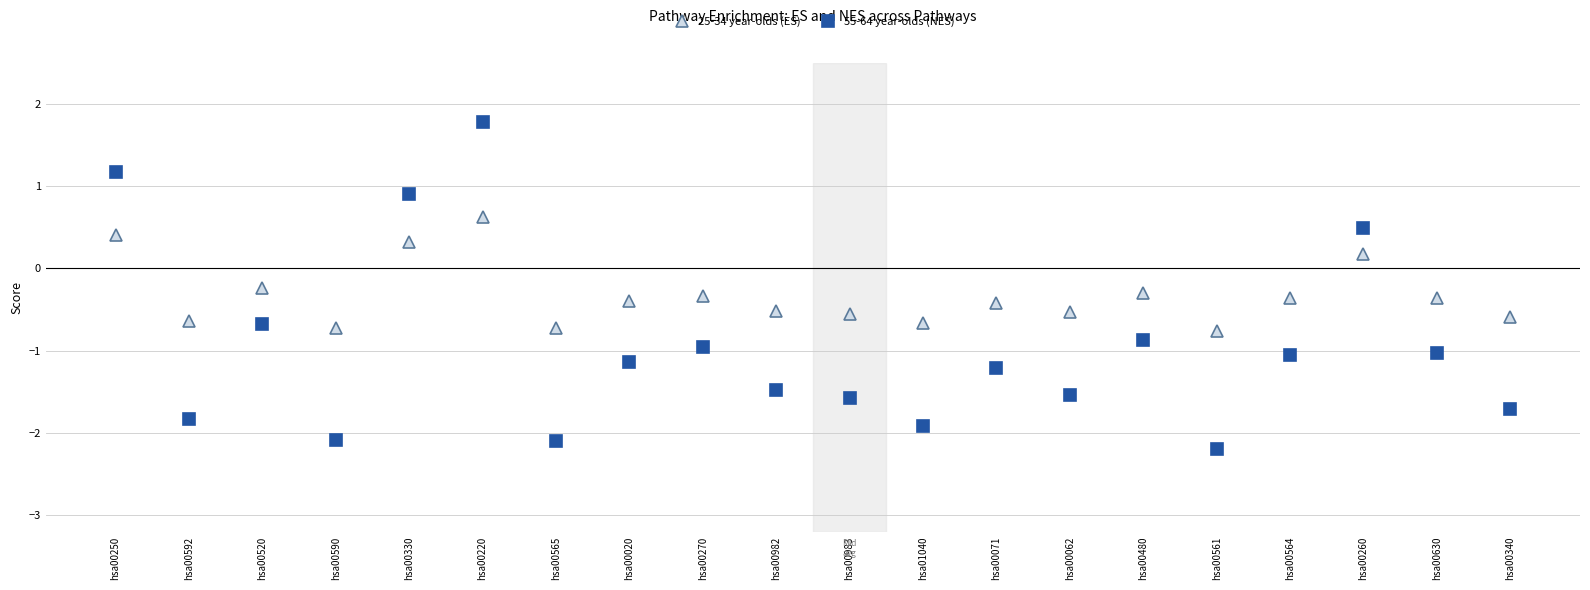

Where does the 55-64 year-olds (NES) series first go above -1?

hsa00250